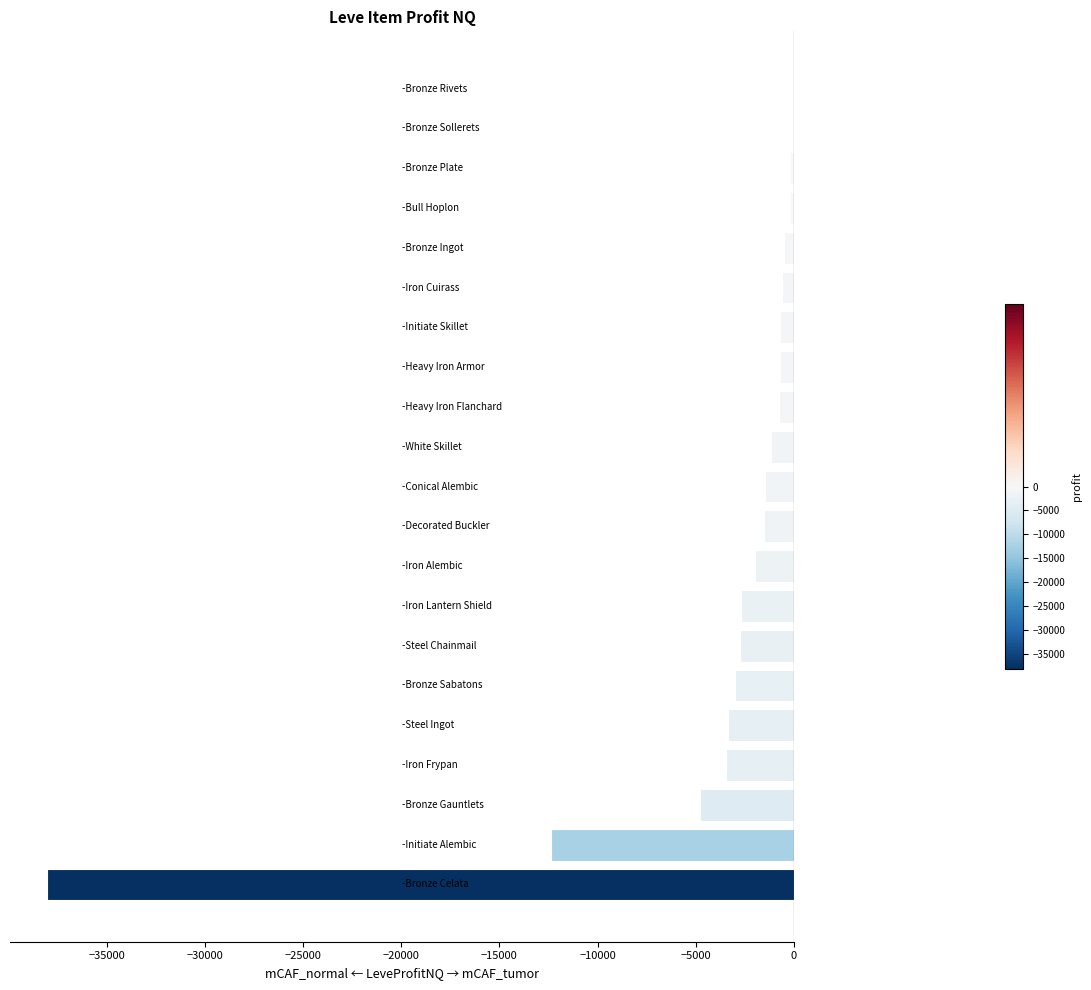

What is the sum of all values?

-80267.6